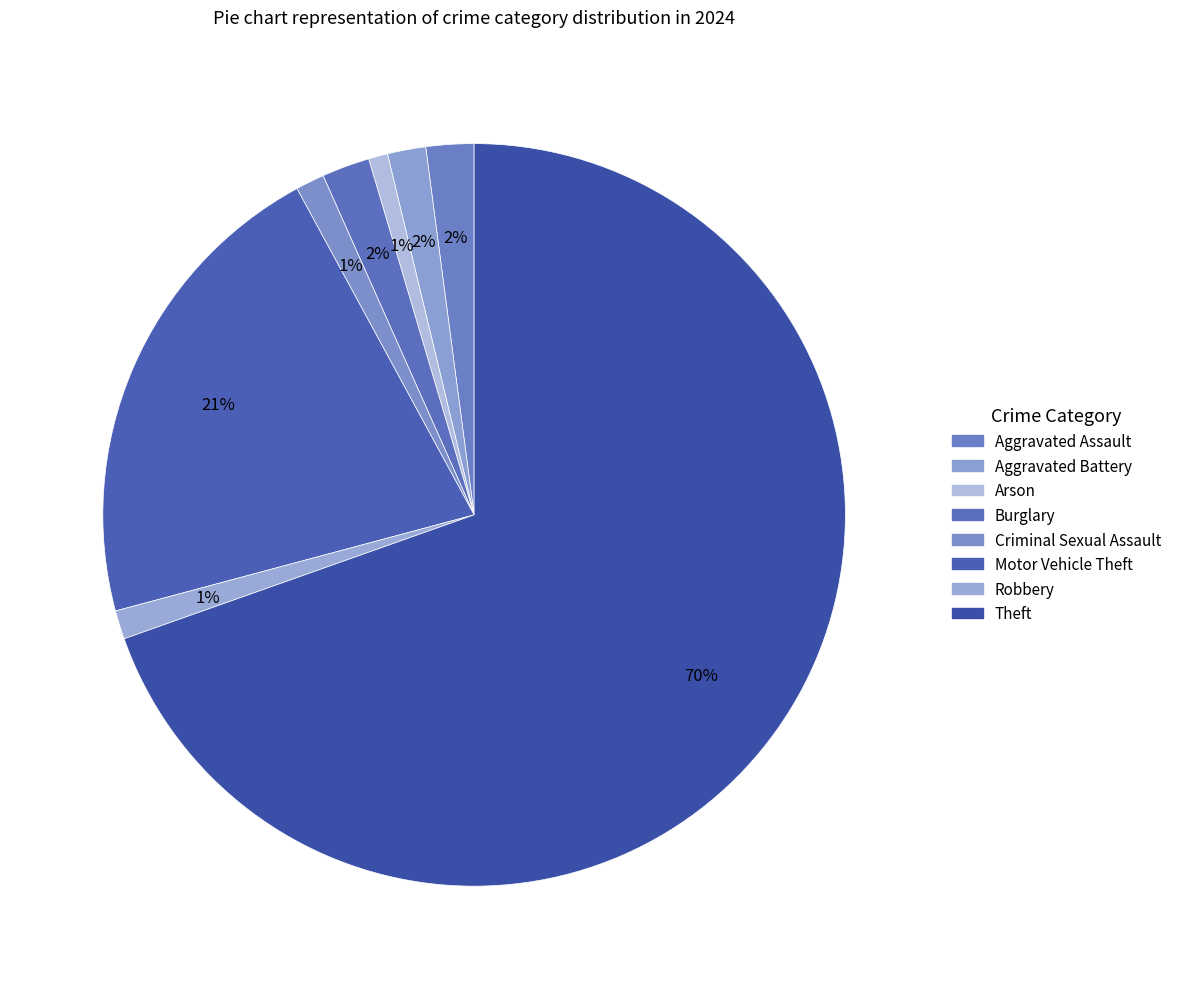

How many slices are in this pie chart?

8